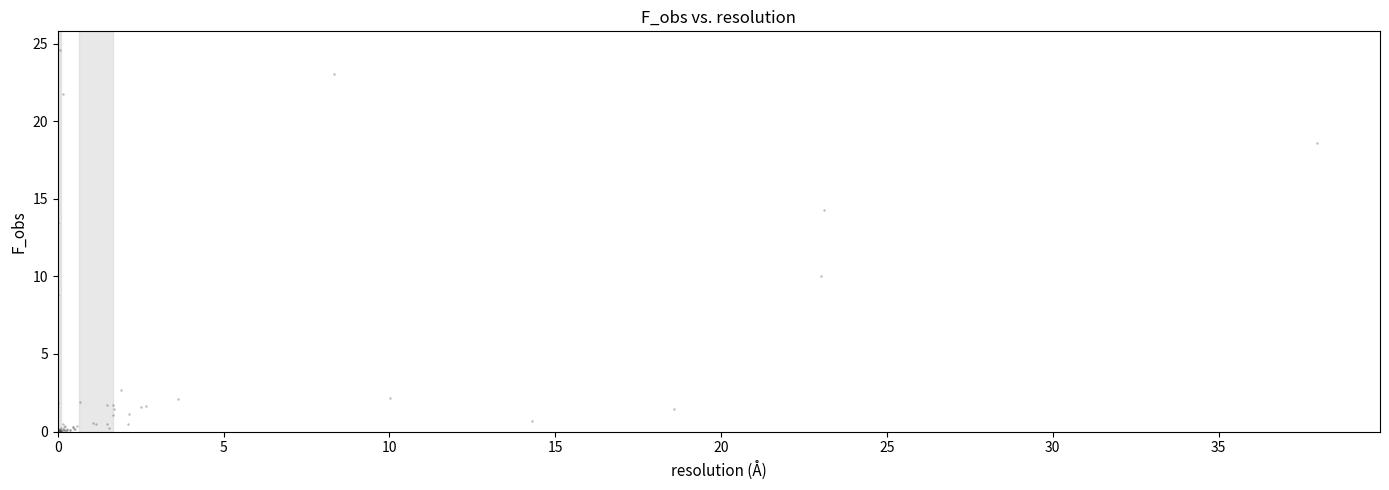

What Y value in the scatter plot is closest to 12?

13.4